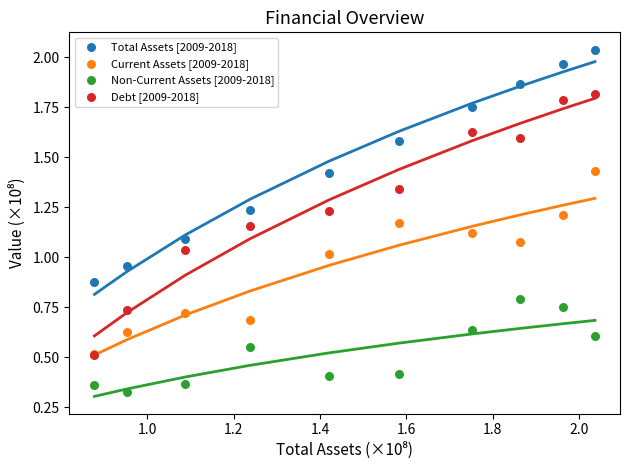

Which series has the largest Y range (max minus min)?

Debt [2009-2018]